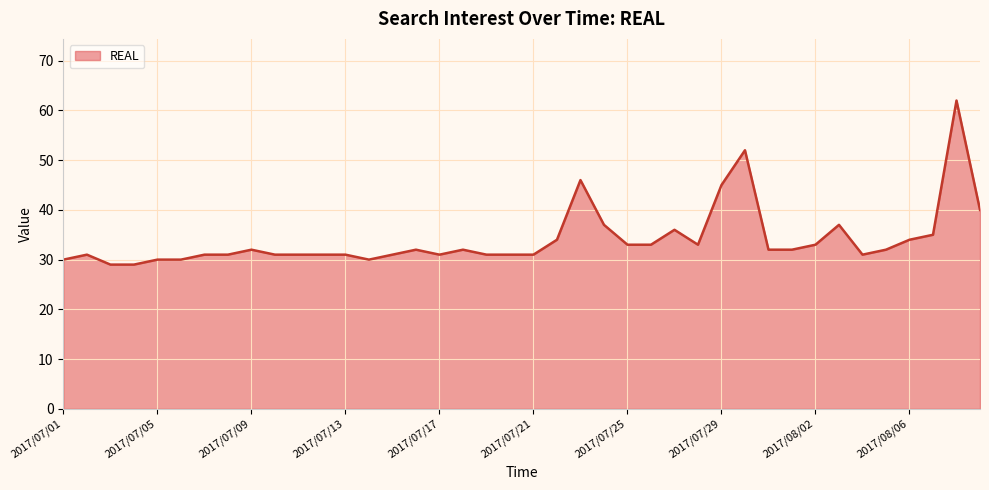

What is the maximum value shown in the chart?

62